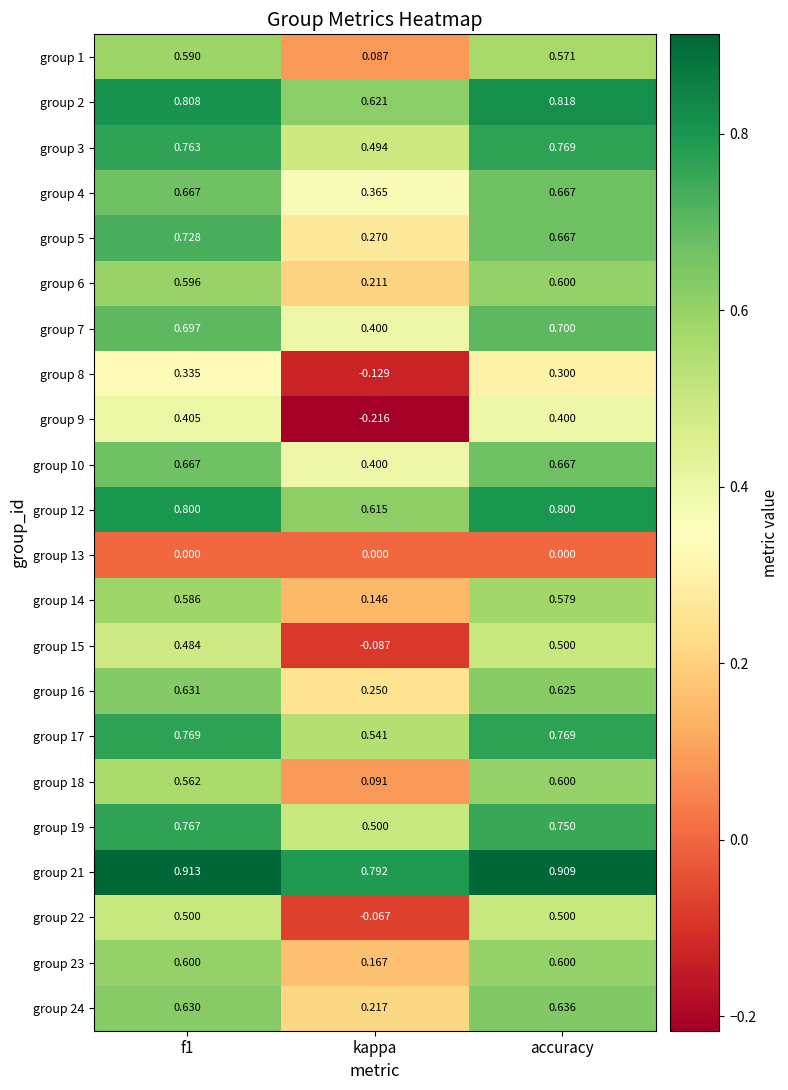

At which label does group 6 reach its minimum?

kappa